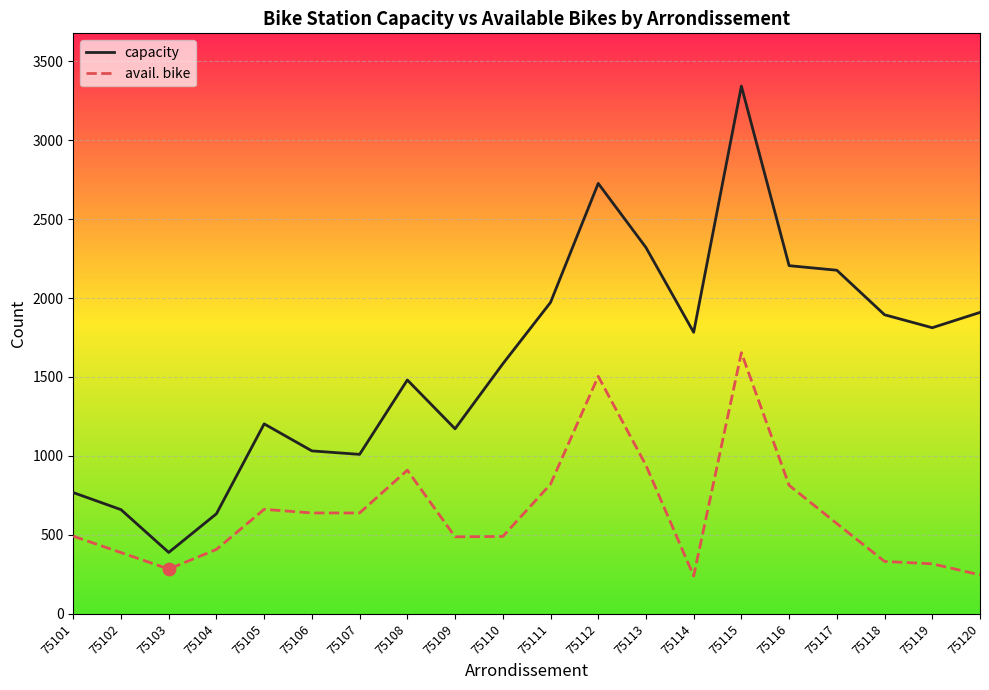

What are all the series names shown in the legend?

capacity, avail. bike